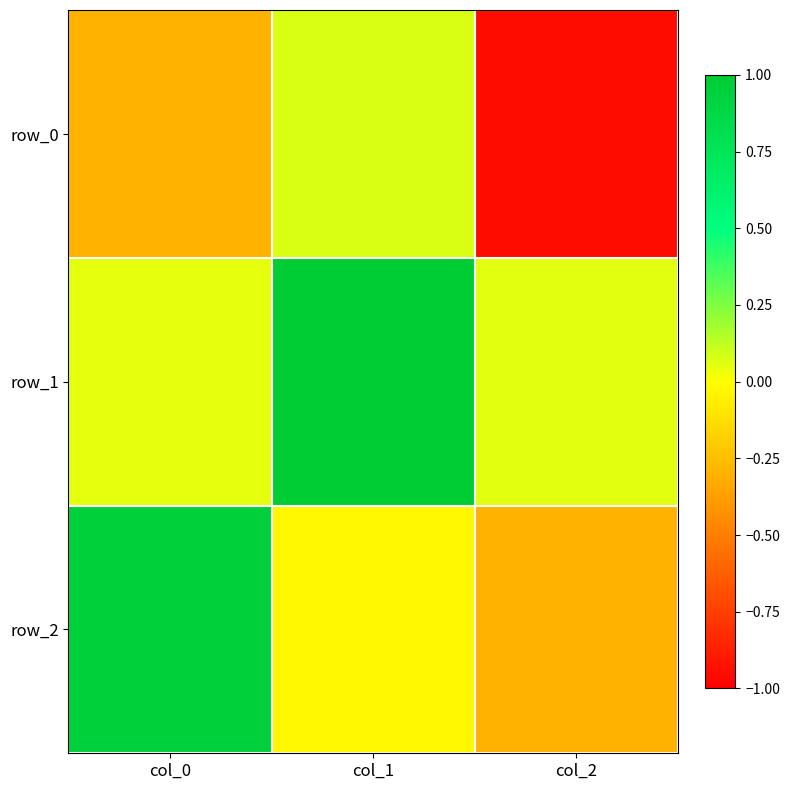

How many data points does each series have?

3